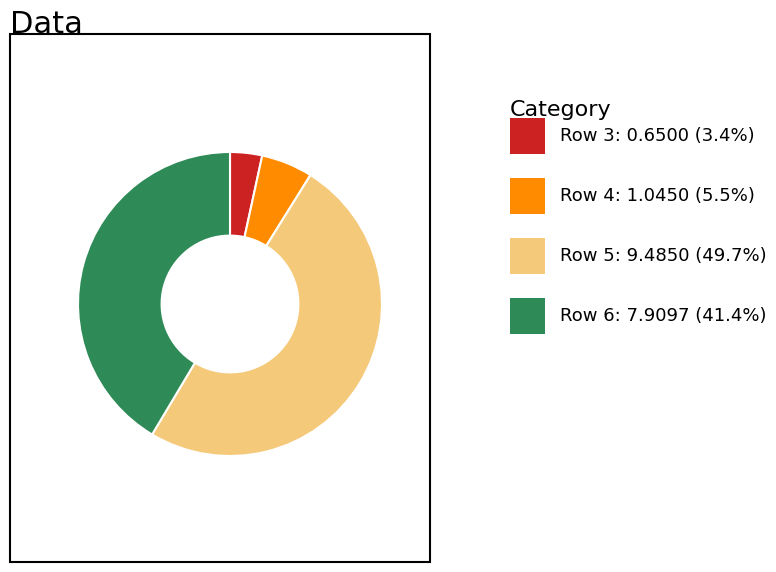

Is there any slice that represents more than half of the pie?

No